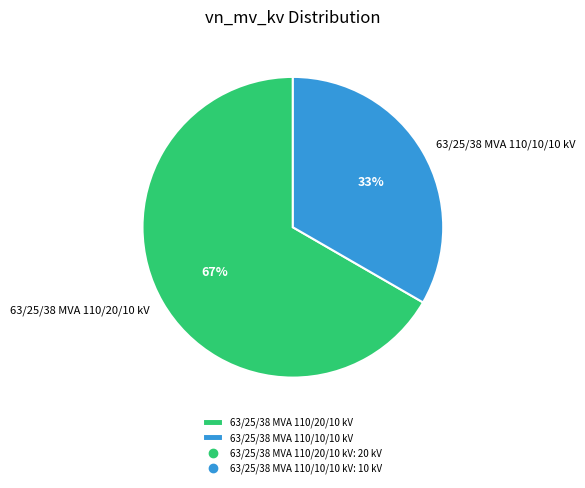

Combined, do 63/25/38 MVA 110/10/10 kV and 63/25/38 MVA 110/20/10 kV account for over 50%?

Yes